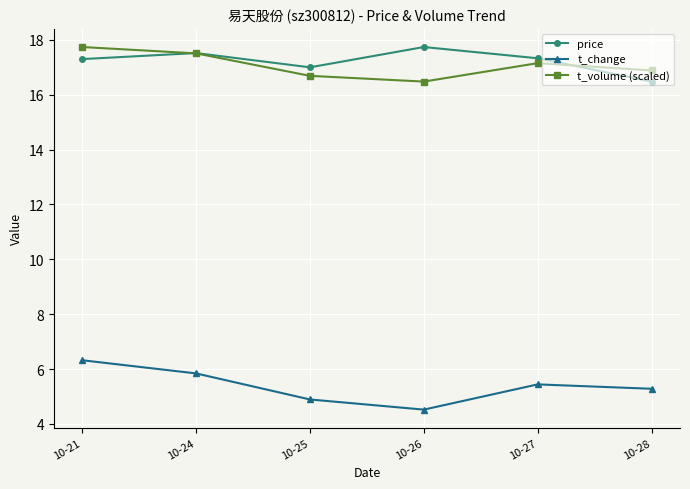

True or false: price and t_change intersect in this chart.

False